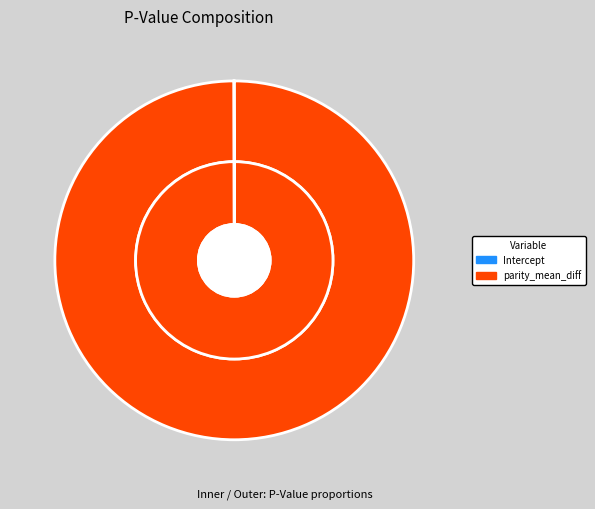

Which category has the biggest portion of the pie?

parity_mean_diff